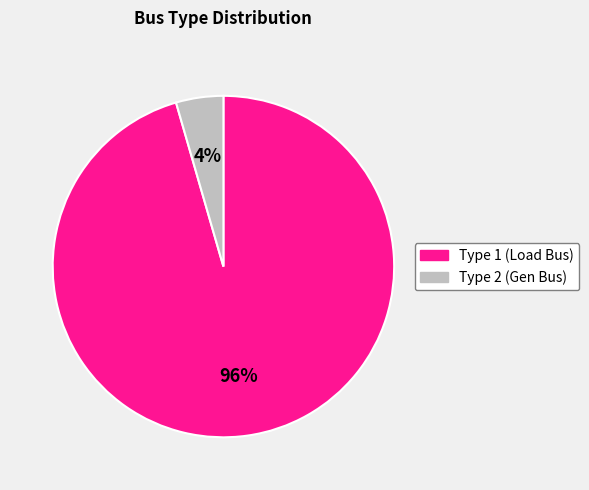

How many segments does this pie chart have?

2